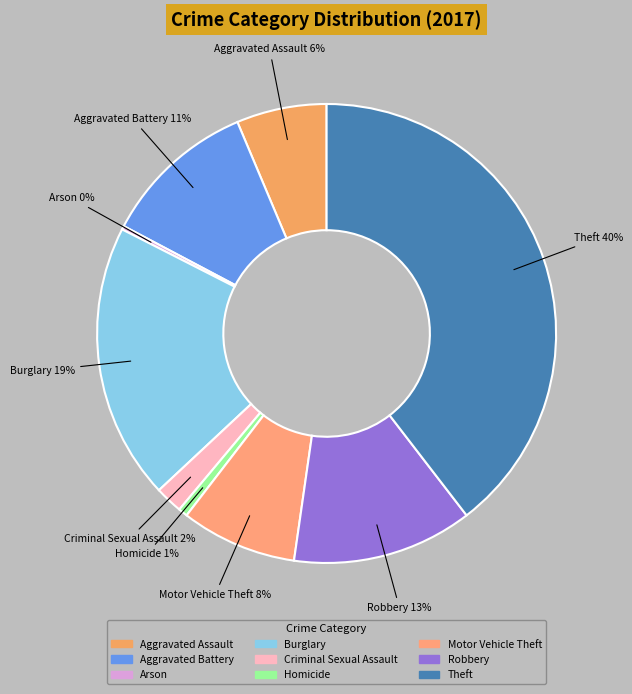

True or false: Aggravated Assault accounts for 21% of the total.

False